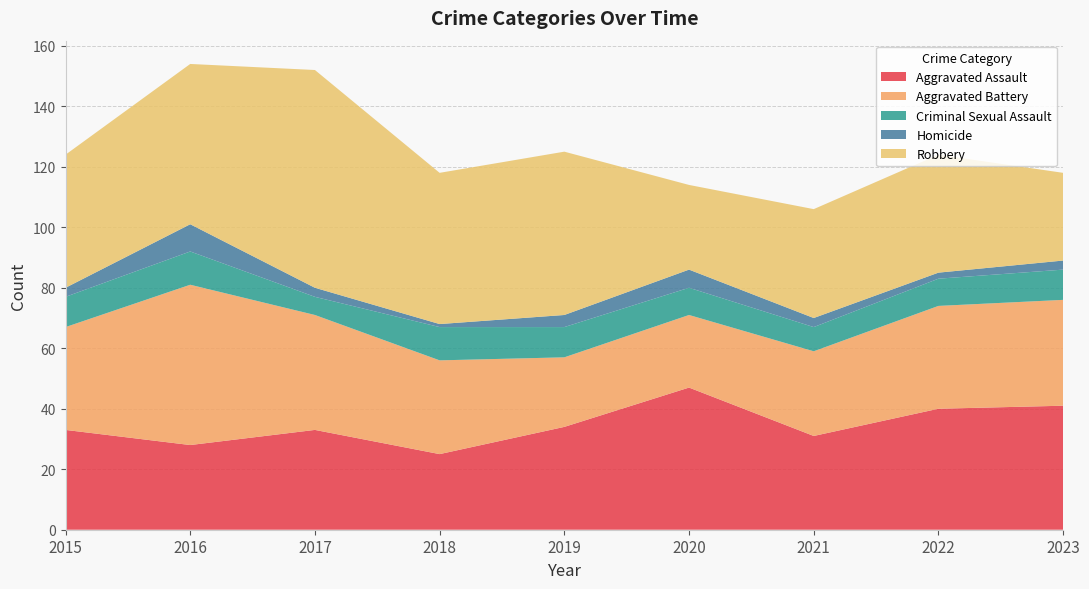

Reading left to right, extract all data points from this chart.

Aggravated Assault: 2015=33	2016=28	2017=33	2018=25	2019=34	2020=47	2021=31	2022=40	2023=41
Aggravated Battery: 2015=34	2016=53	2017=38	2018=31	2019=23	2020=24	2021=28	2022=34	2023=35
Criminal Sexual Assault: 2015=10	2016=11	2017=6	2018=11	2019=10	2020=9	2021=8	2022=9	2023=10
Homicide: 2015=3	2016=9	2017=3	2018=1	2019=4	2020=6	2021=3	2022=2	2023=3
Robbery: 2015=44	2016=53	2017=72	2018=50	2019=54	2020=28	2021=36	2022=39	2023=29